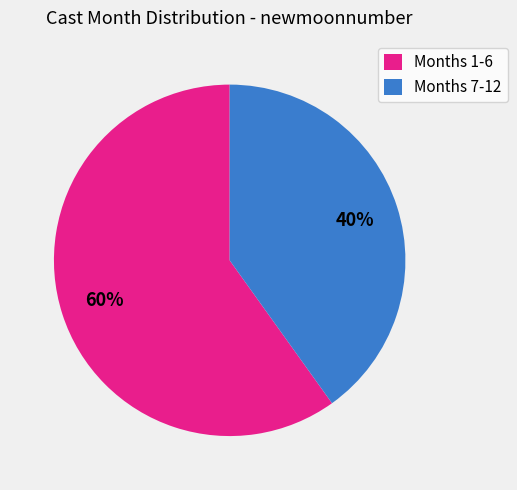

The Months 1-6 slice represents 60% of the pie. True or false?

True